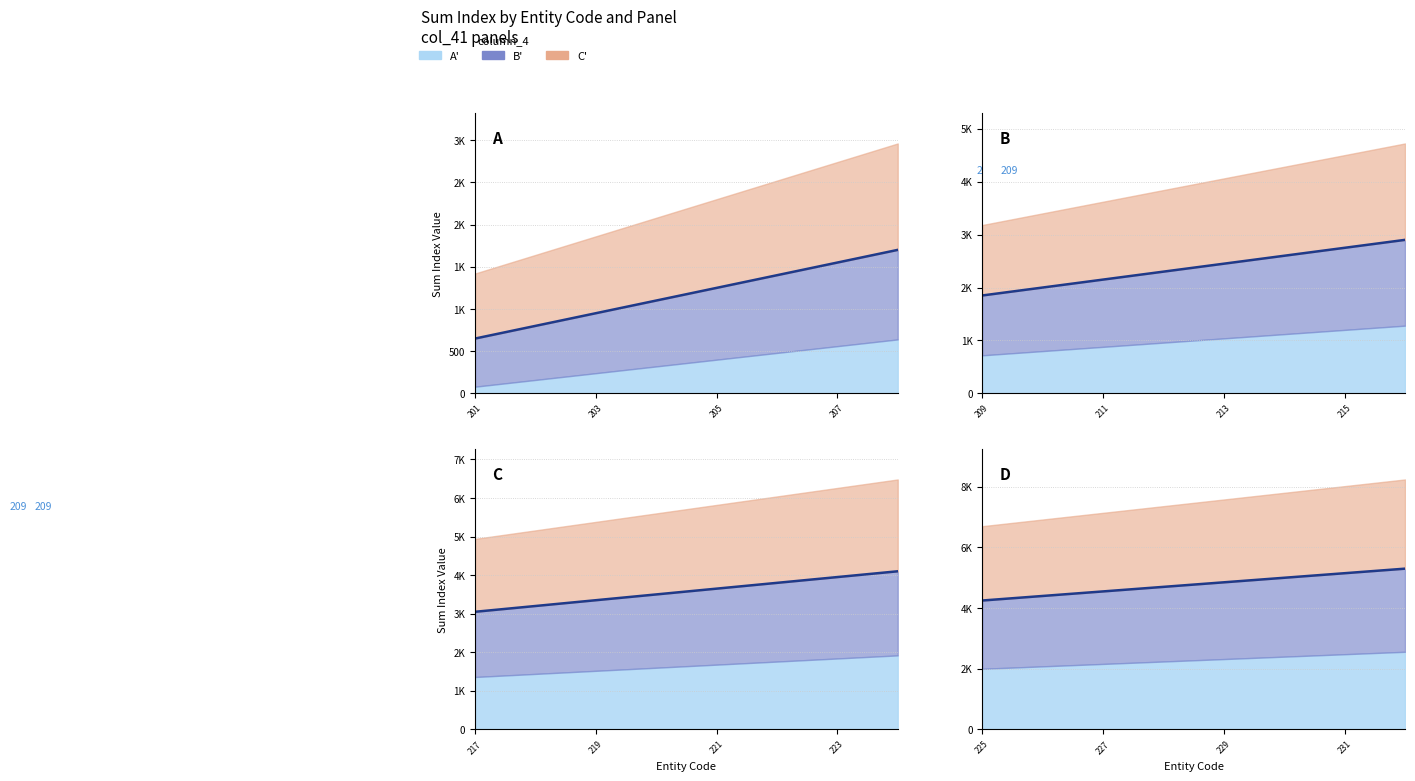

What position from the right is 225?

8